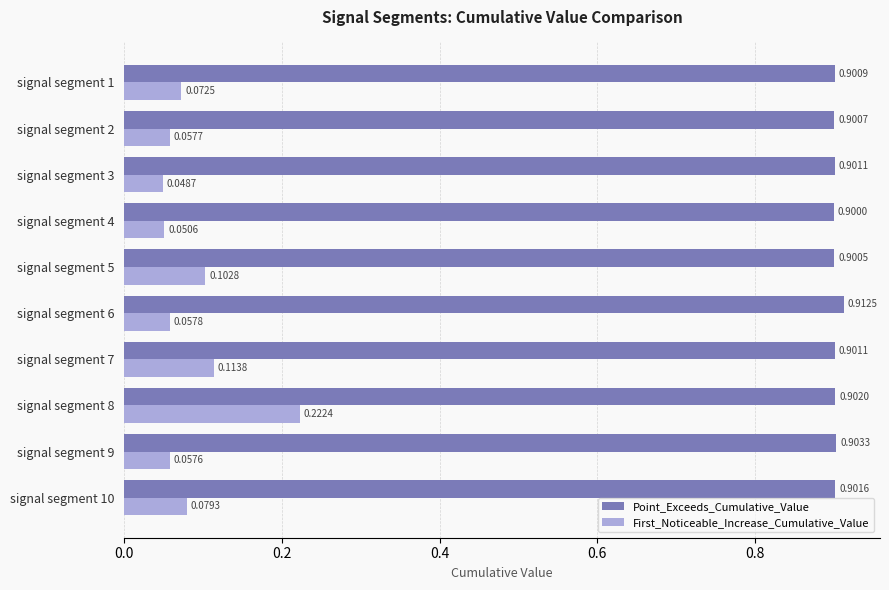

Which series has the largest total across all categories?

Point_Exceeds_Cumulative_Value